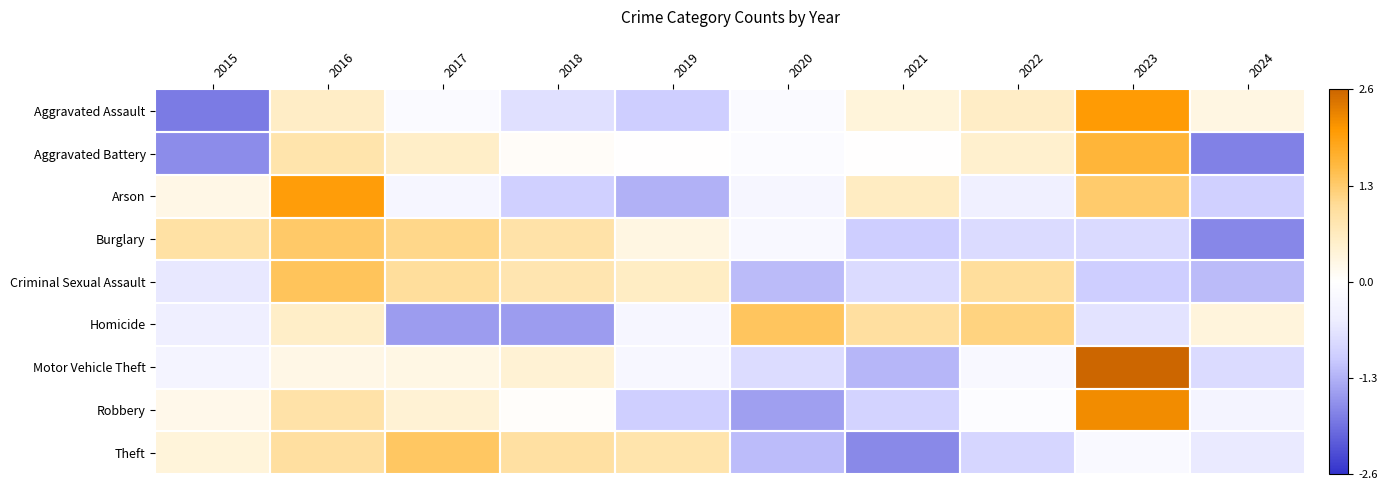

Which category has the lowest value across all series?

2015